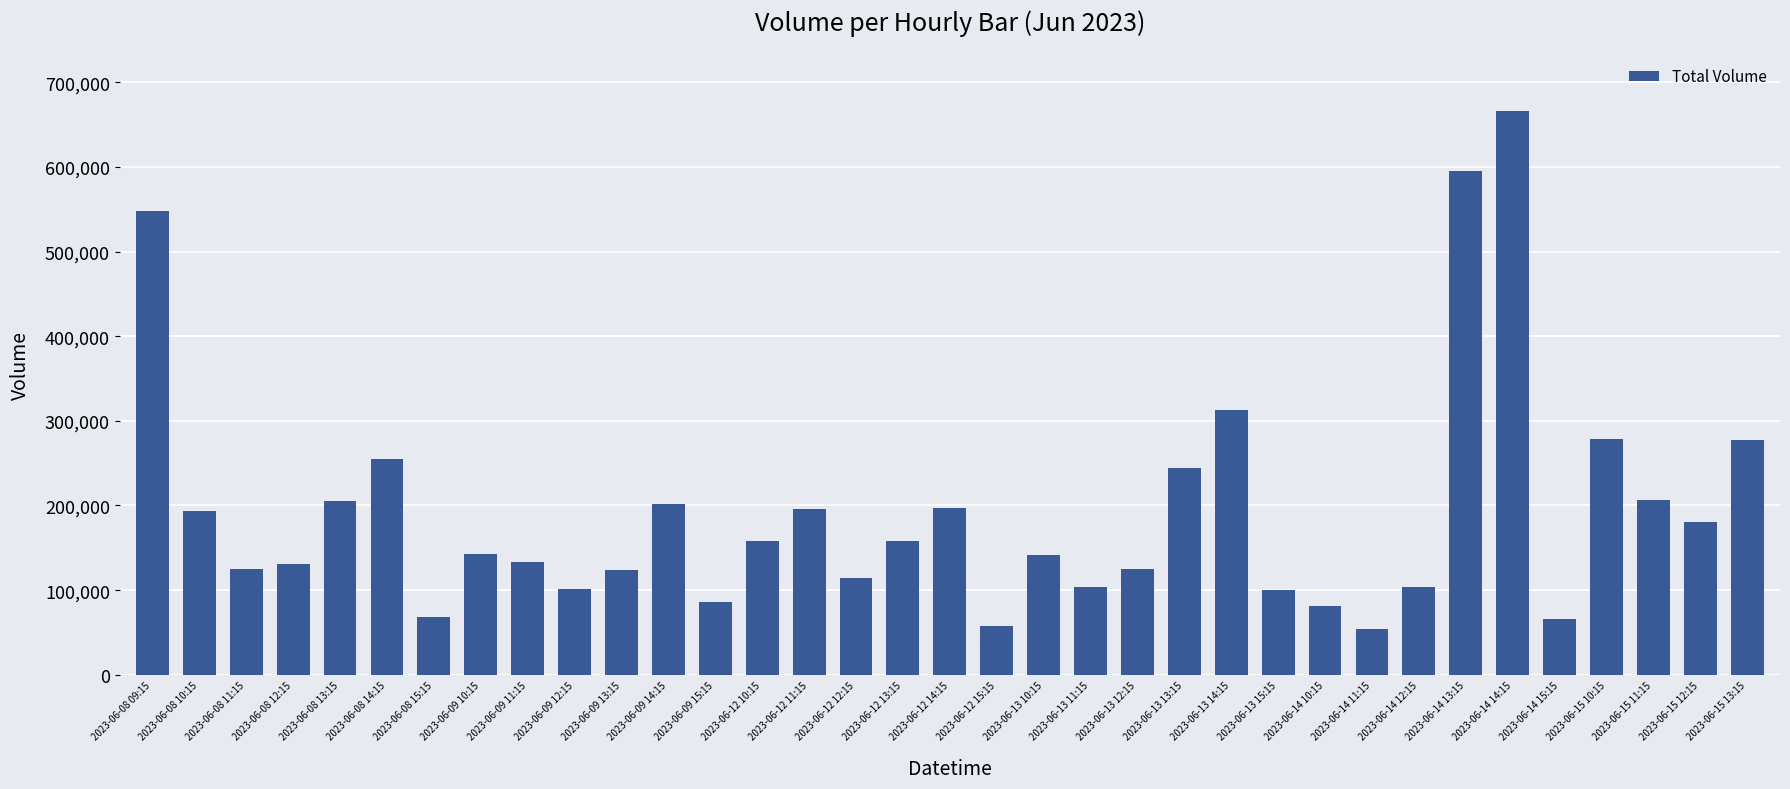

What is the greatest value displayed?

666083